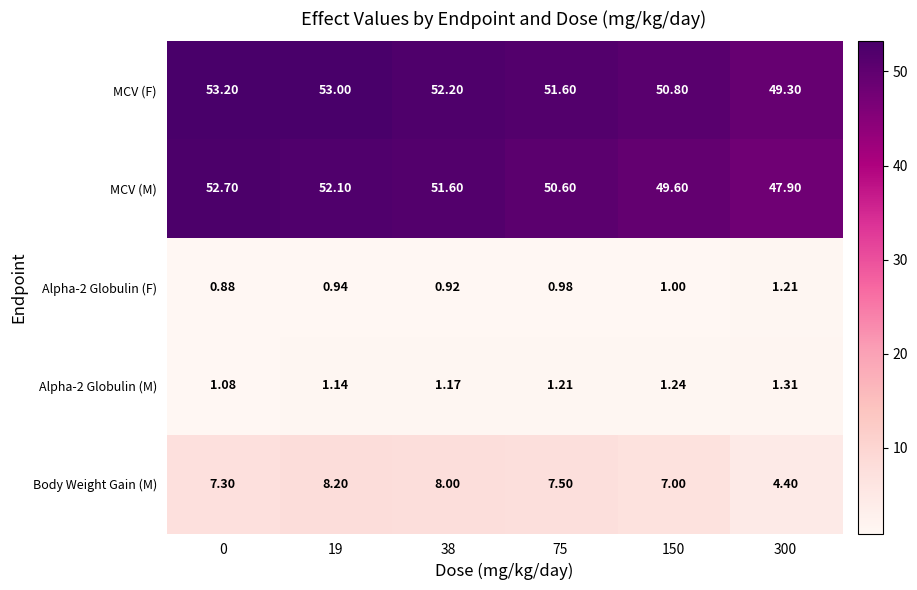

Which series has the largest range (max minus min)?

MCV (M)